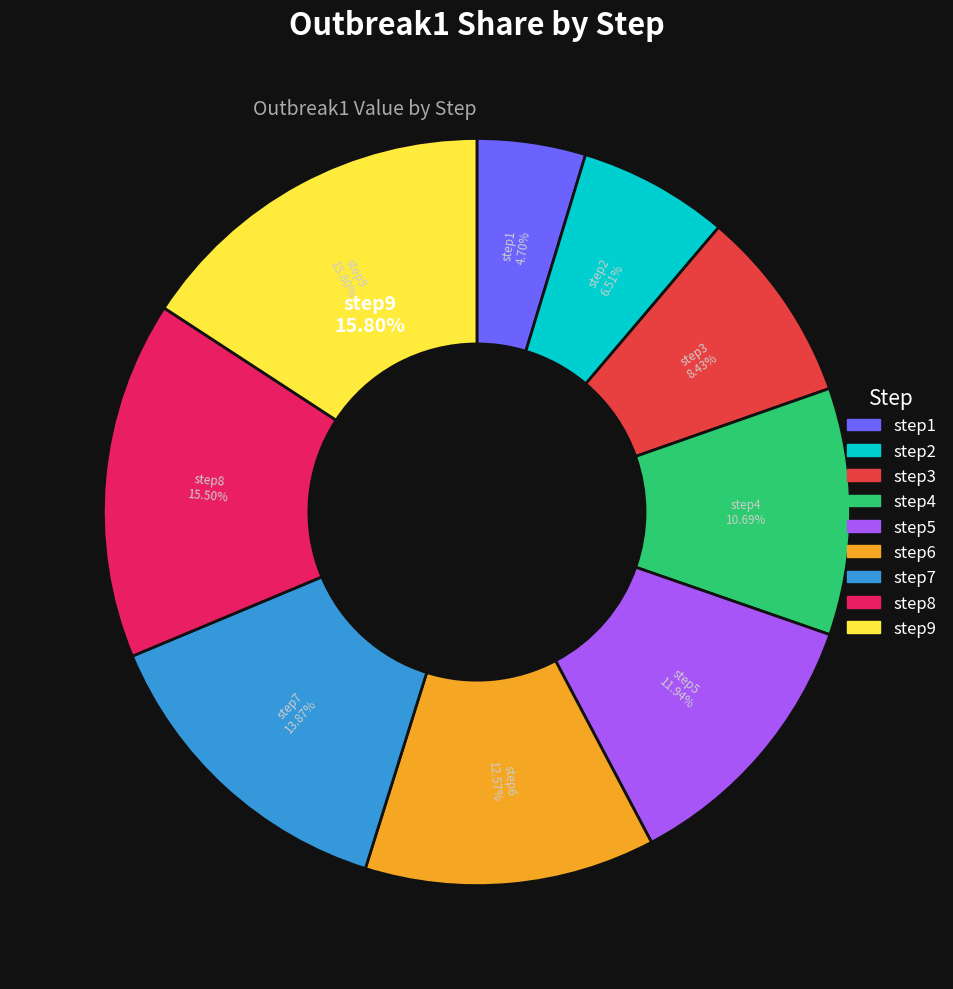

To the nearest percent, what is the average slice percentage?

11%